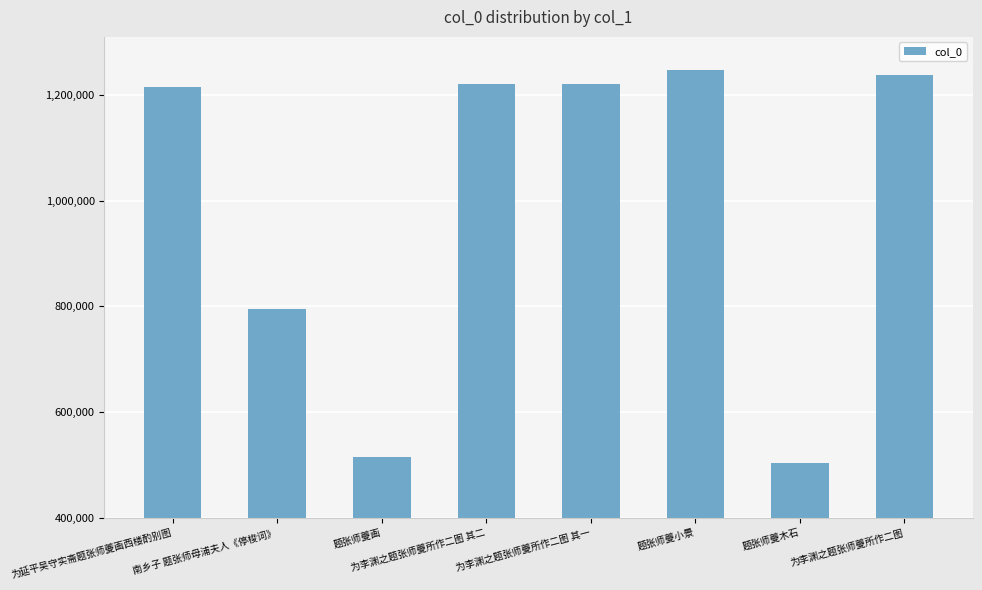

What is the label of the 3rd bar from the right?

题张师夔小景